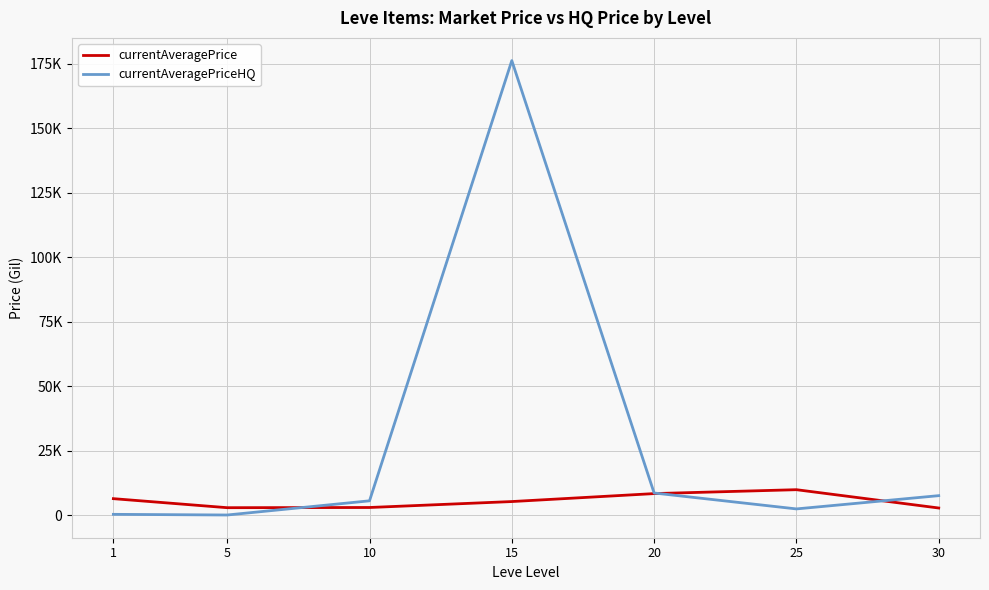

In currentAveragePrice, how many points are higher than both neighbors (excluding endpoints)?

1